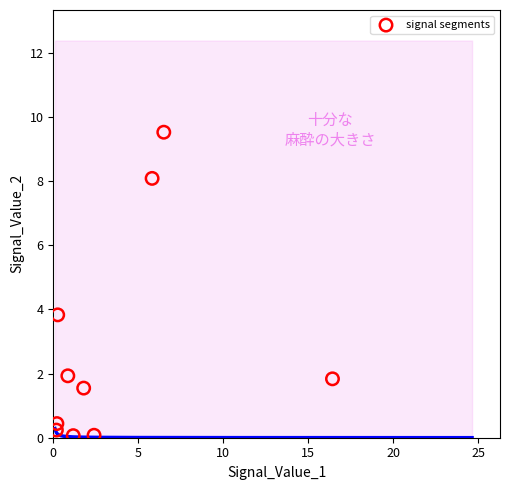

What Y value in the scatter plot is closest to 4?

3.8